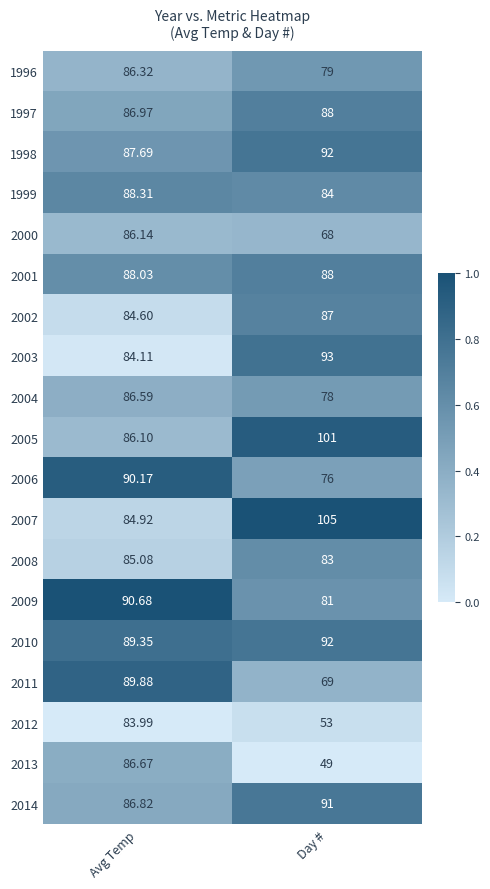

Where does the 2008 series first go above 85?

Avg Temp